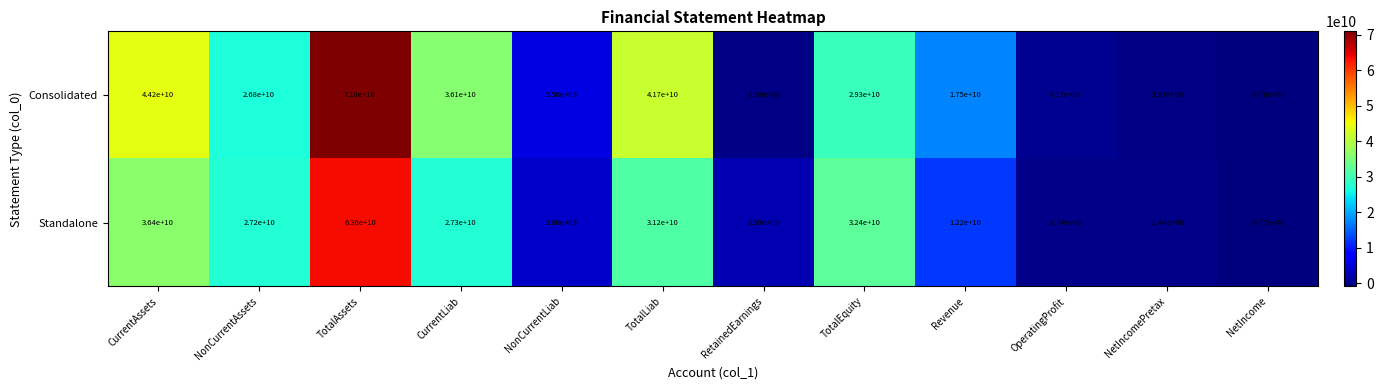

Which series has the largest range (max minus min)?

Consolidated